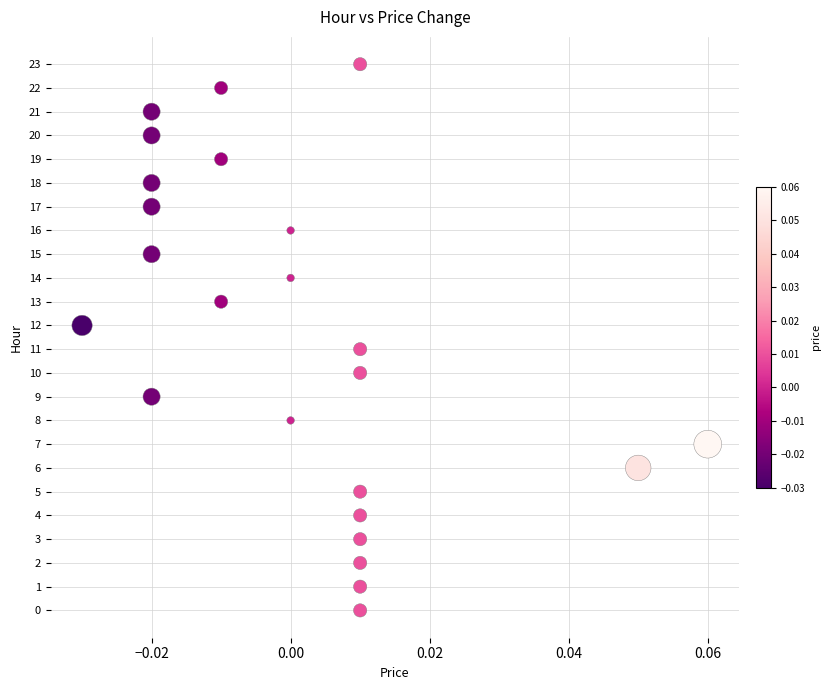

What is the range of Y values (max minus min)?

23